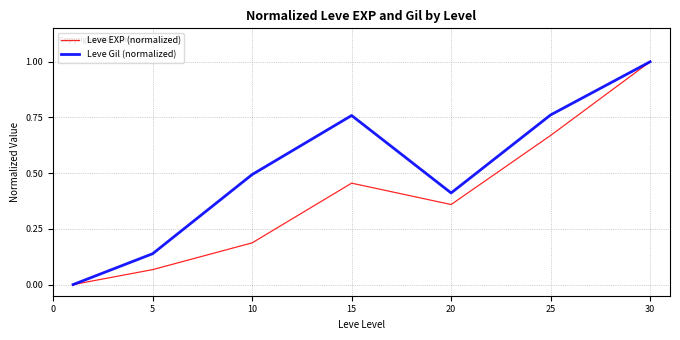

What is the highest value of the Leve EXP (normalized) series?

1.0